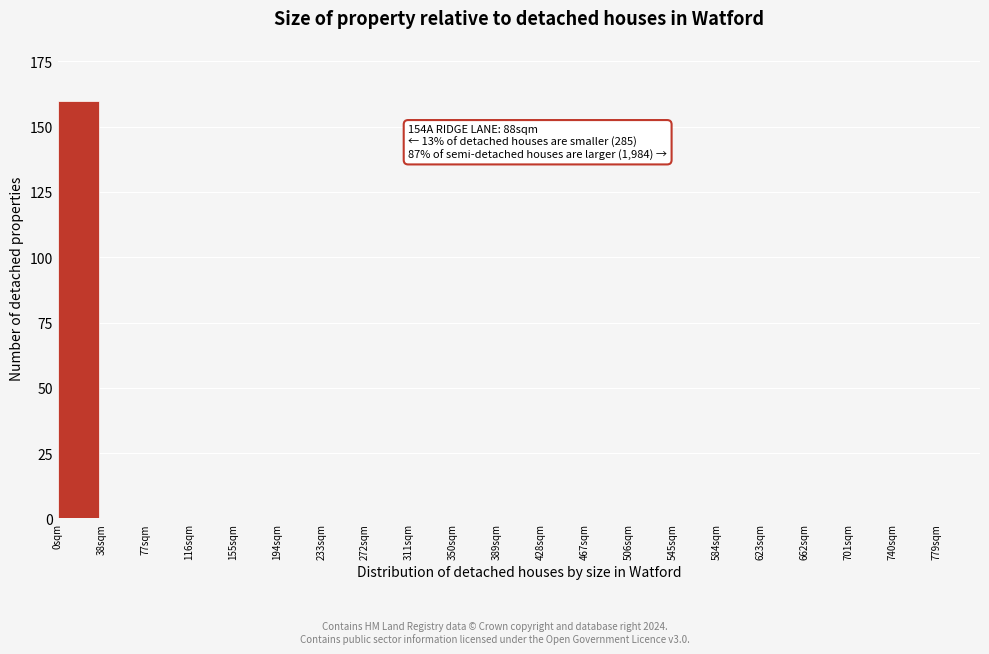

Reading left to right, what are all the values shown in this chart?

0sqm=160	38sqm=0	77sqm=0	116sqm=0	155sqm=0	194sqm=0	233sqm=0	272sqm=0	311sqm=0	350sqm=0	389sqm=0	428sqm=0	467sqm=0	506sqm=0	545sqm=0	584sqm=0	623sqm=0	662sqm=0	701sqm=0	740sqm=0	779sqm=0